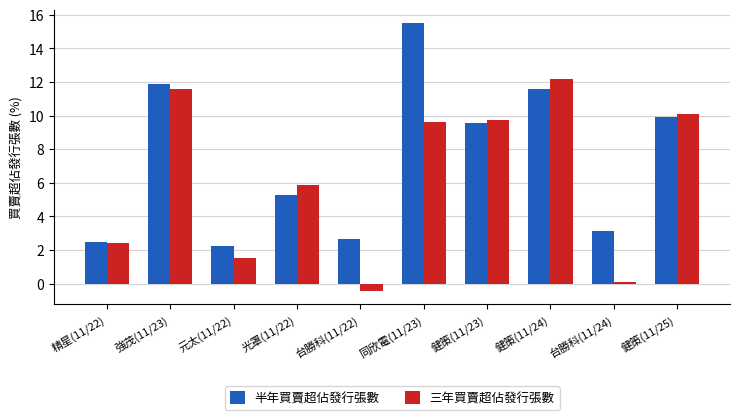

What is the label of the 3rd bar from the right?

健策(11/24)